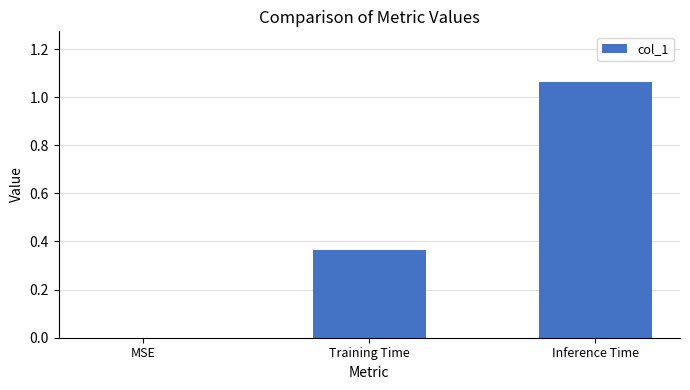

Are the bars horizontal?

No